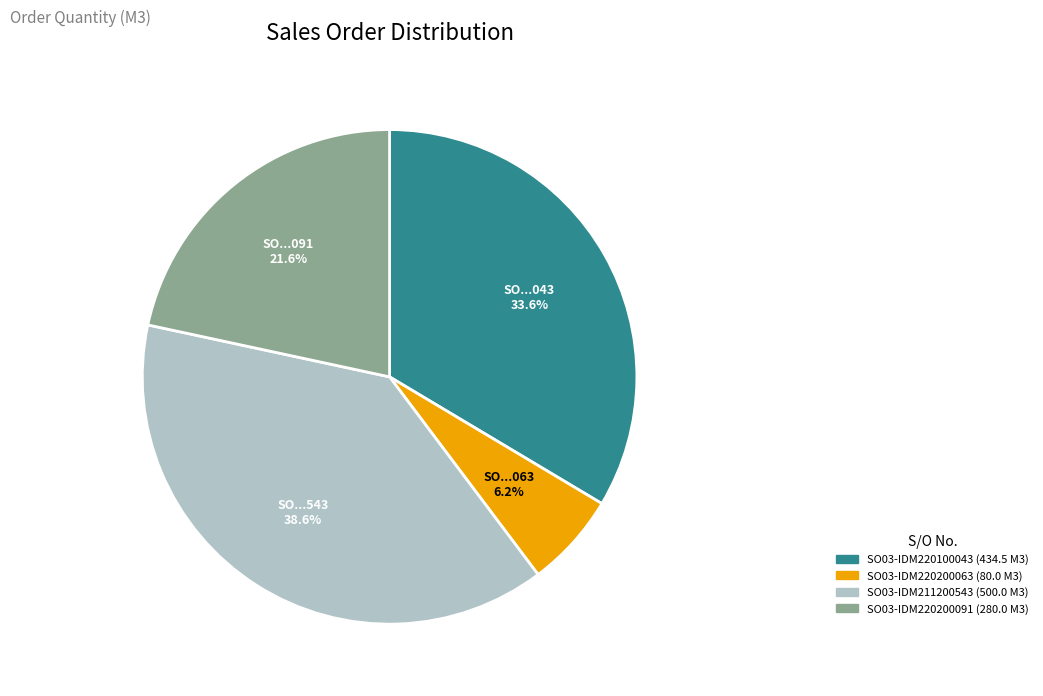

What percentage is the SO03-IDM220200091 slice, to the nearest percent?

22%